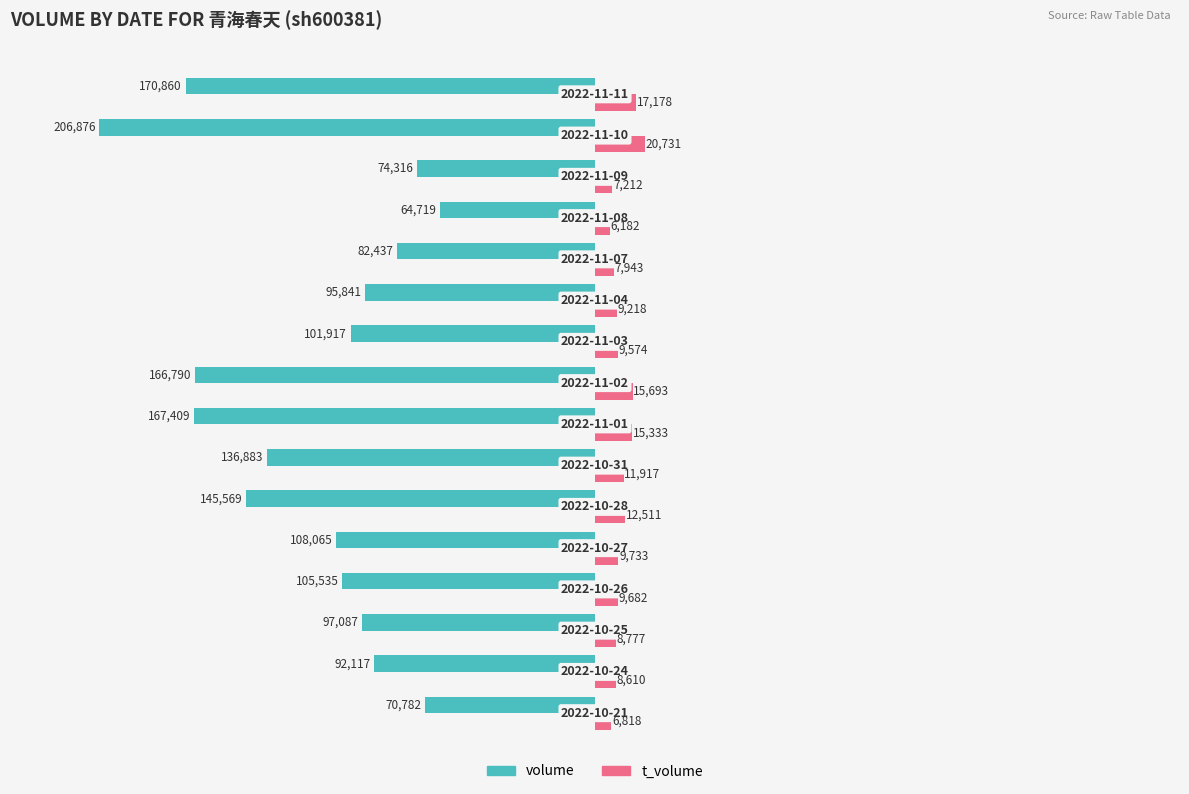

What is the highest value of the t_volume series?

20731